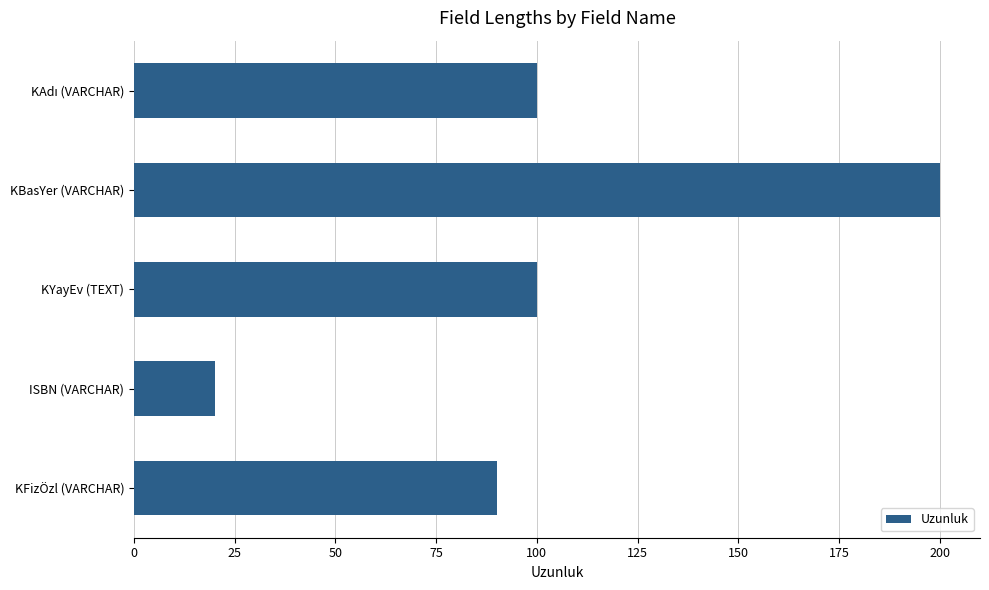

What is the value of the 4th bar from the top?

20